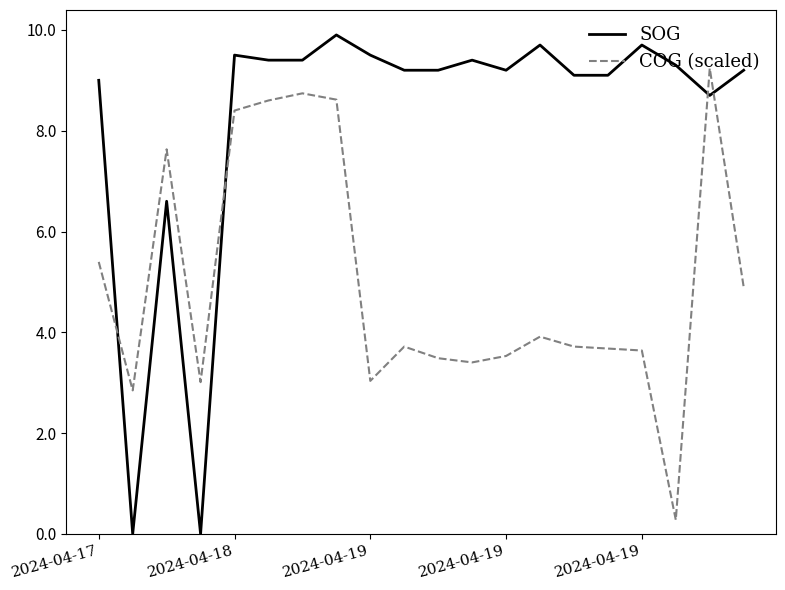

What is the difference between the maximum and second lowest values in the COG (scaled) series?

6.4